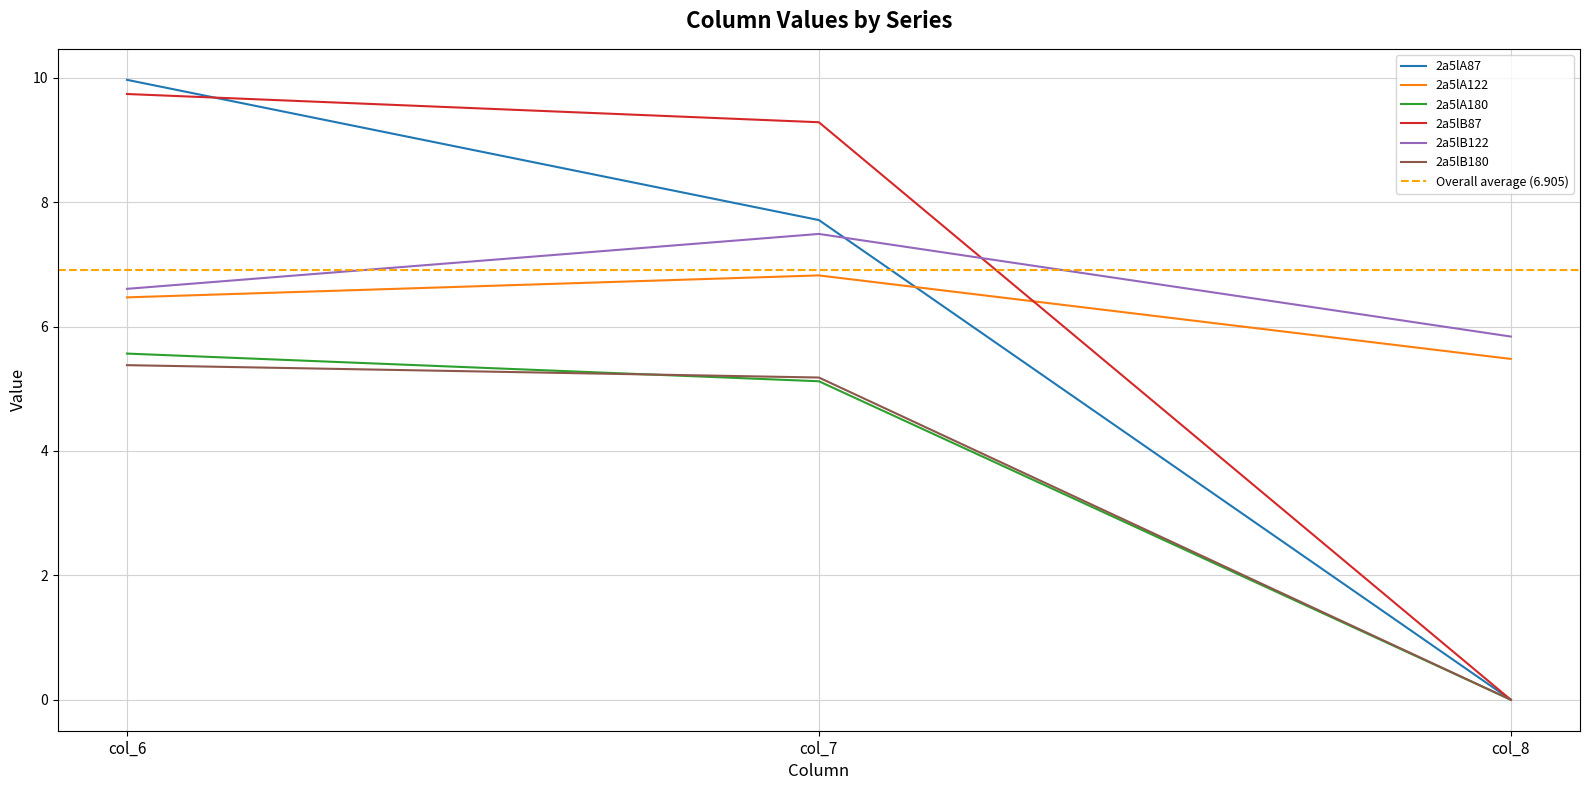

How many 2a5lA122 values are between 5 and 6?

1